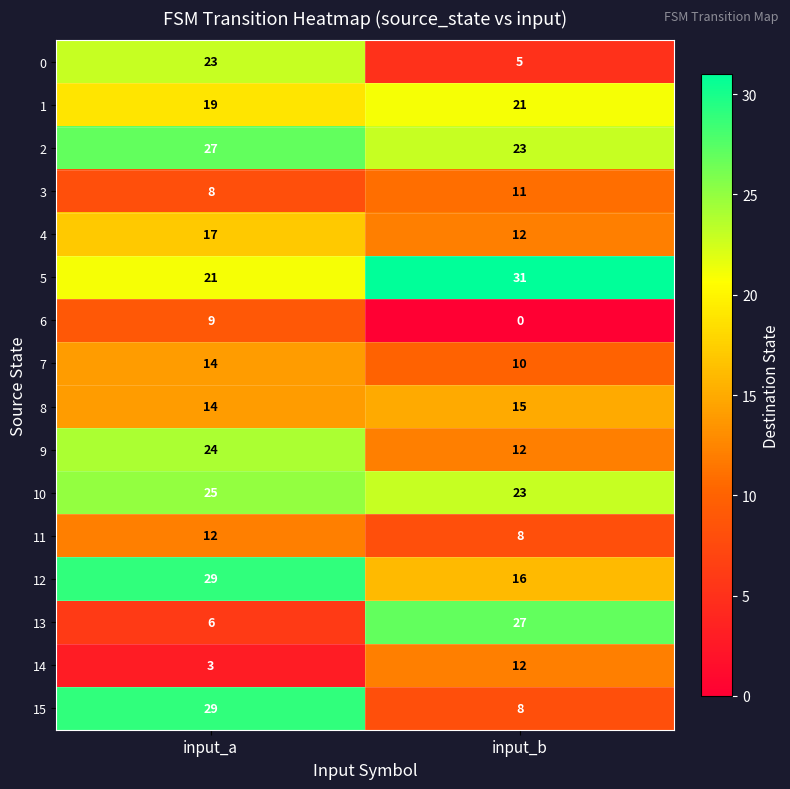

What is the difference between the maximum and minimum values in the 14 series?

9